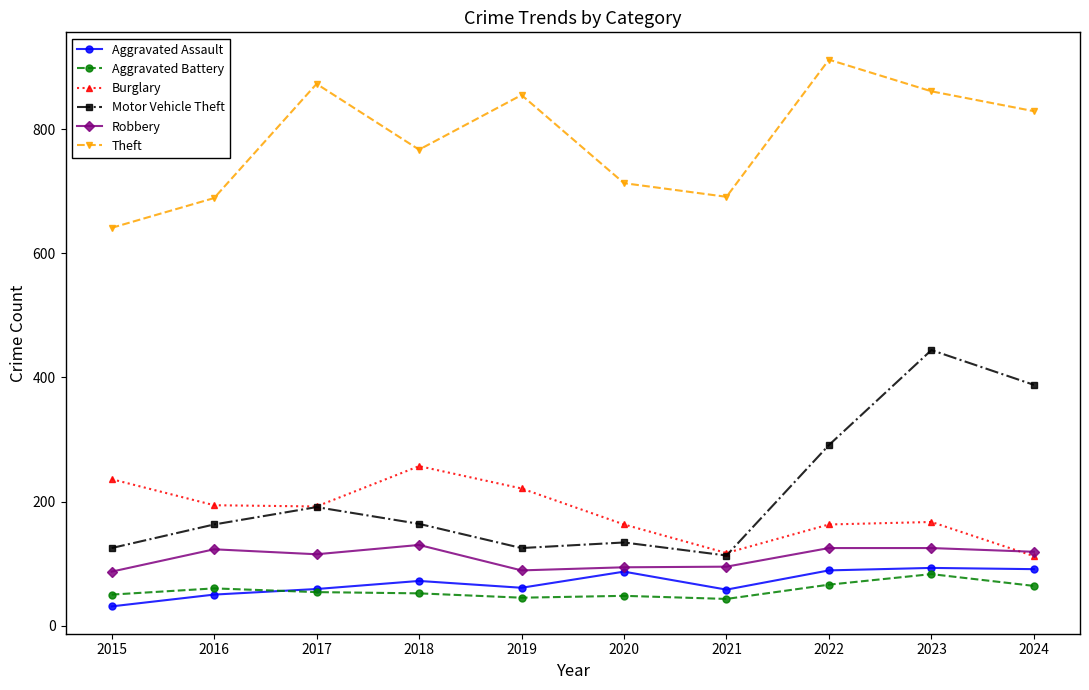

What is the lowest value of the Aggravated Assault series?

31